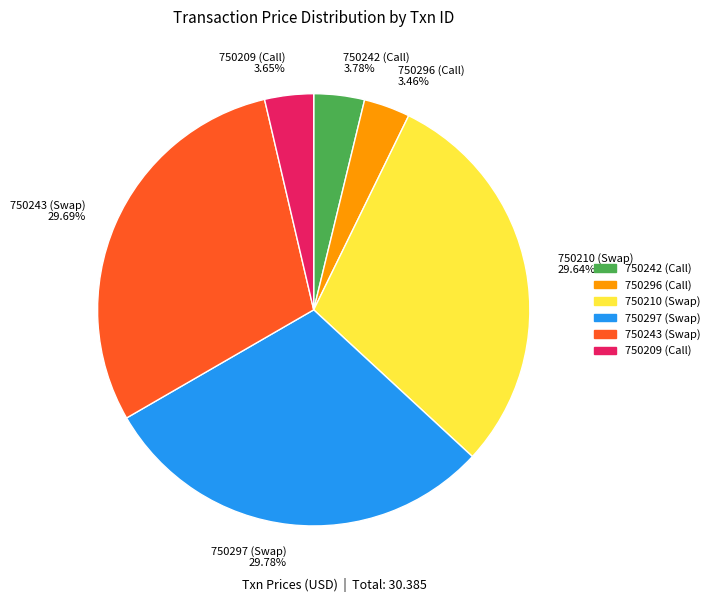

To the nearest percent, what is the difference between the 750296 (Call) and 750297 (Swap) slice percentages?

26%